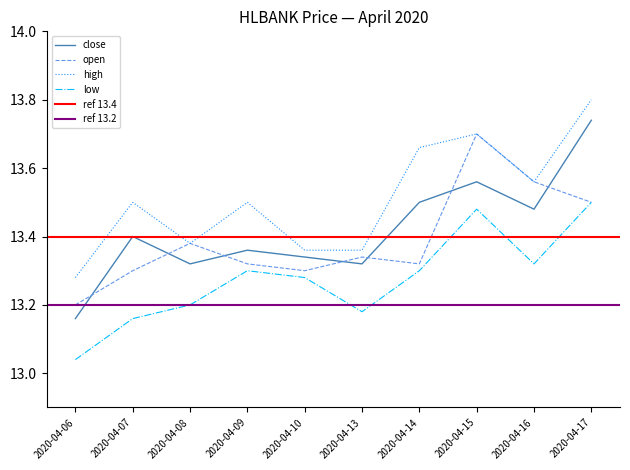

What is the difference between the maximum and minimum values in the open series?

0.5